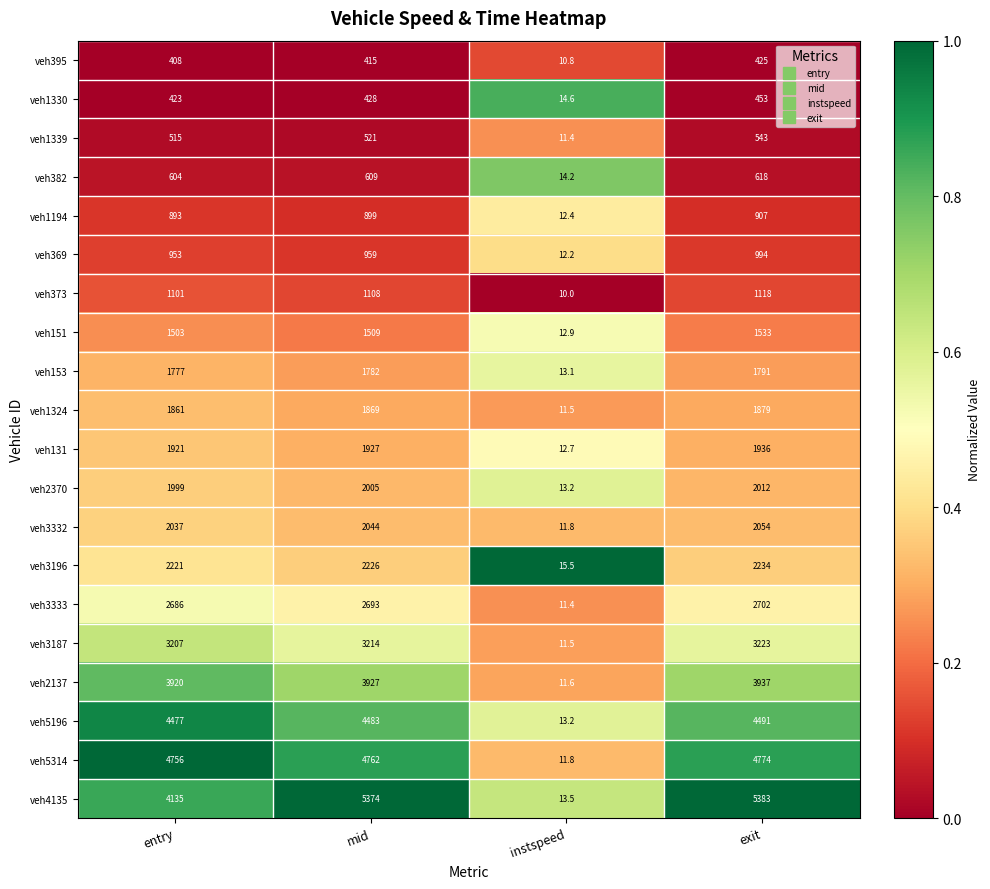

Where is veh369 nearest to the value 503?

entry